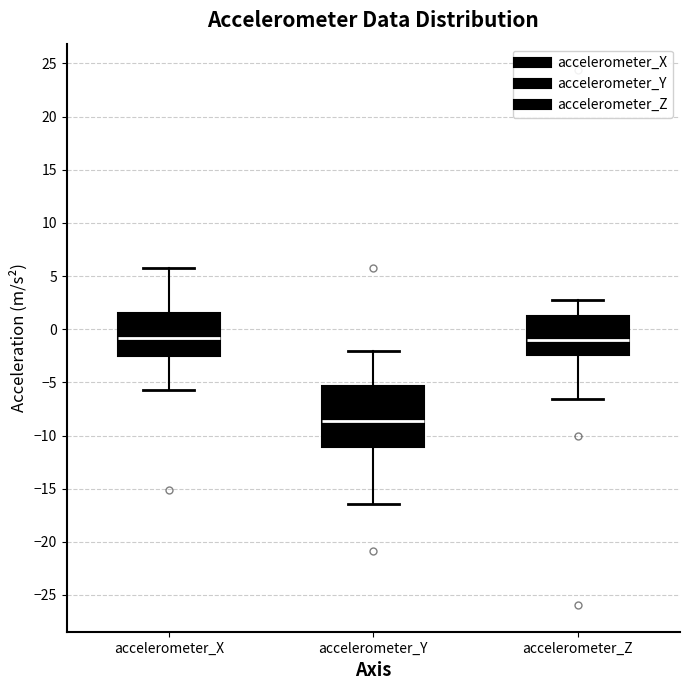

Where does the median line of the box for accelerometer_X sit on the y-axis? The values are not printed on the chart, so give them approximately, as read against the axis.

-1.0